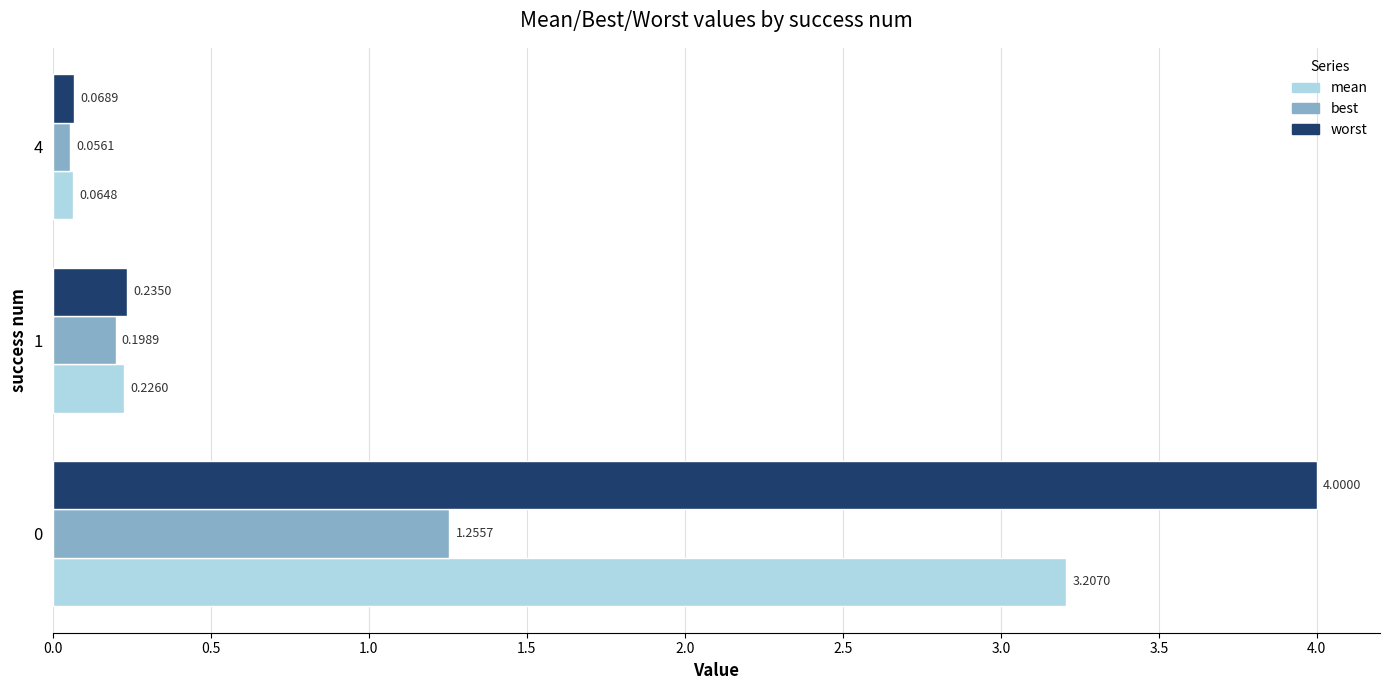

Rank the series by their maximum value, from lowest to highest.

best, mean, worst